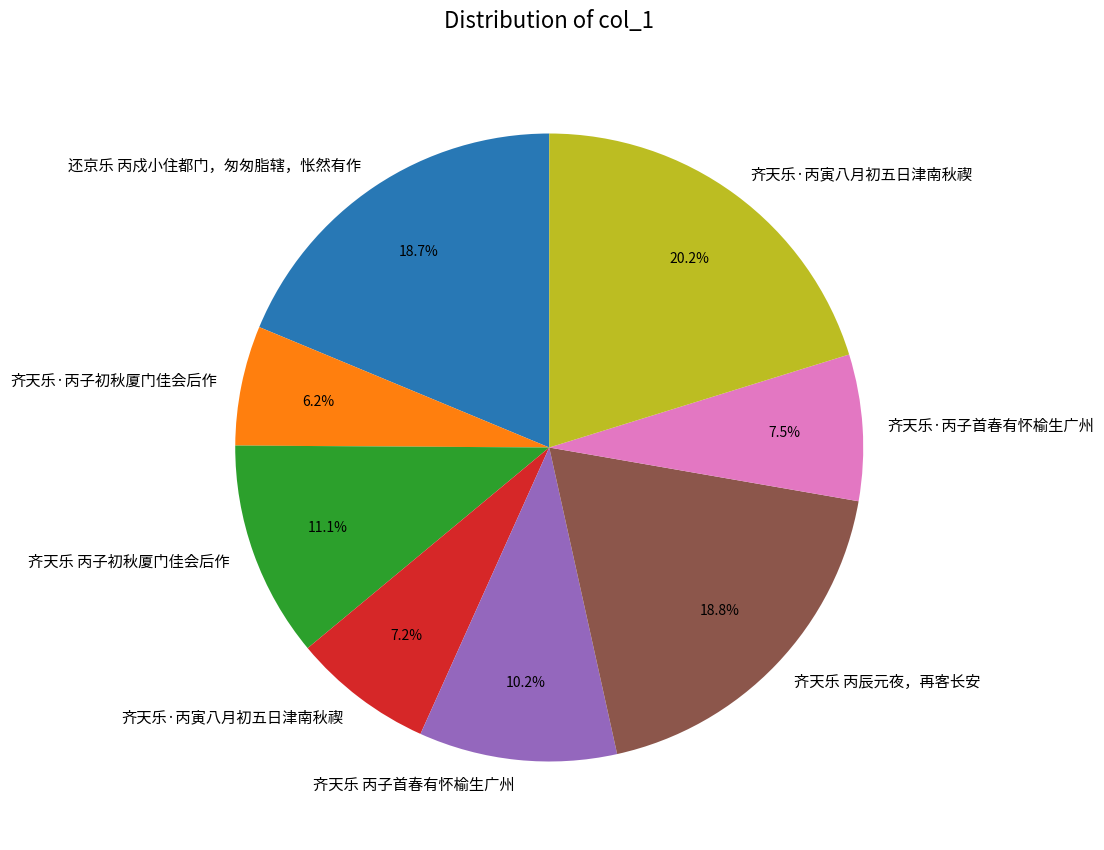

Is there any slice that represents more than half of the pie?

No